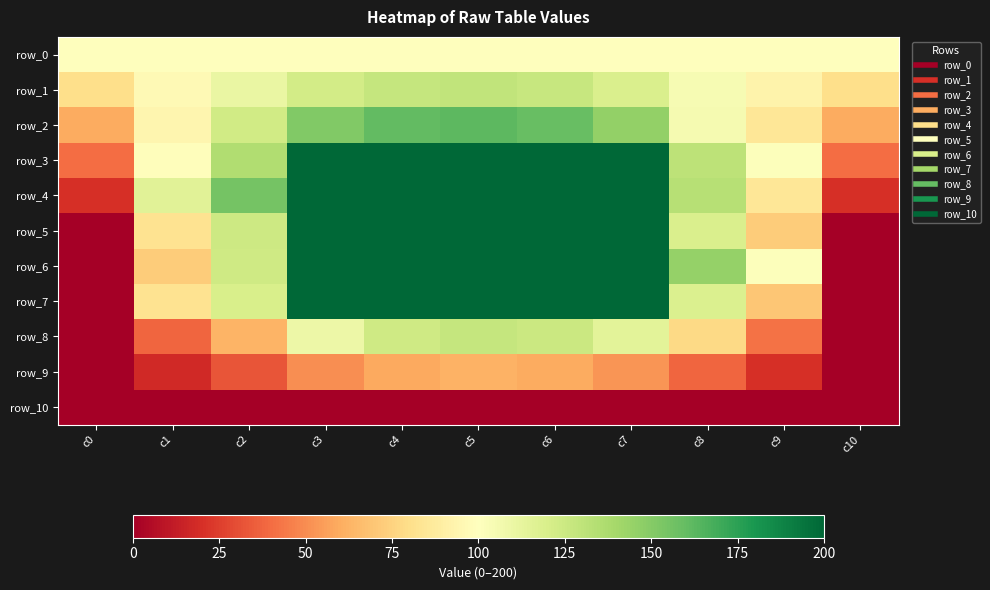

How many data points does each series have?

11